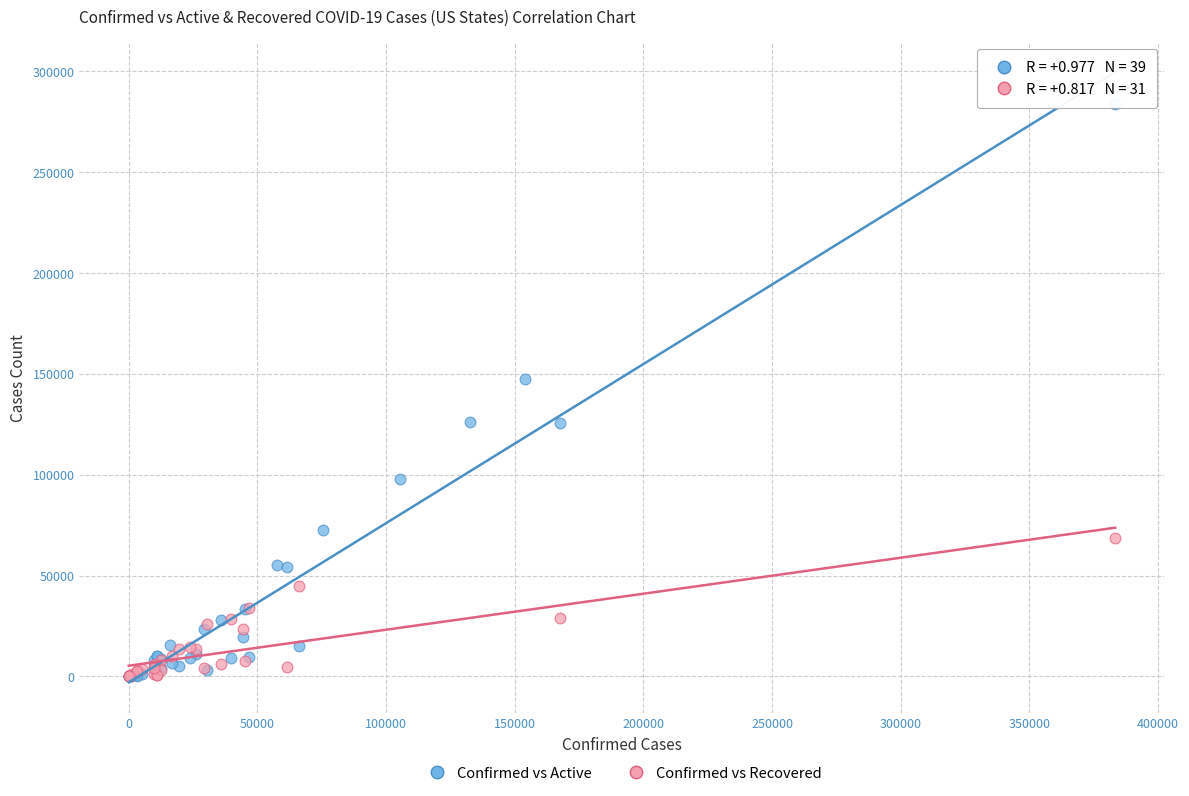

Which series has the largest Y range (max minus min)?

Confirmed vs Active